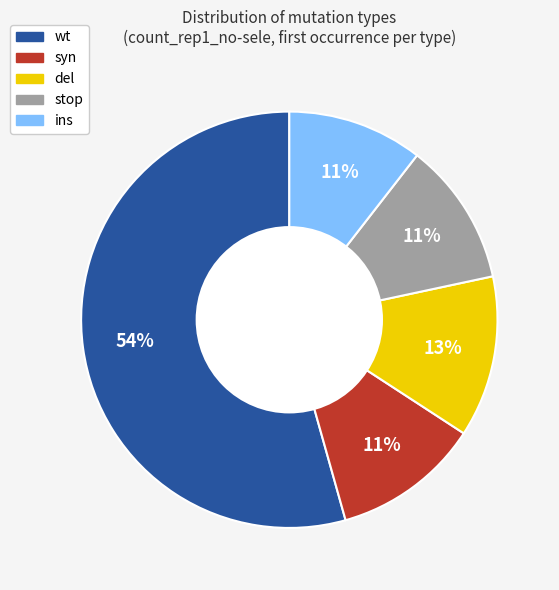

True or false: ins accounts for 11% of the total.

True